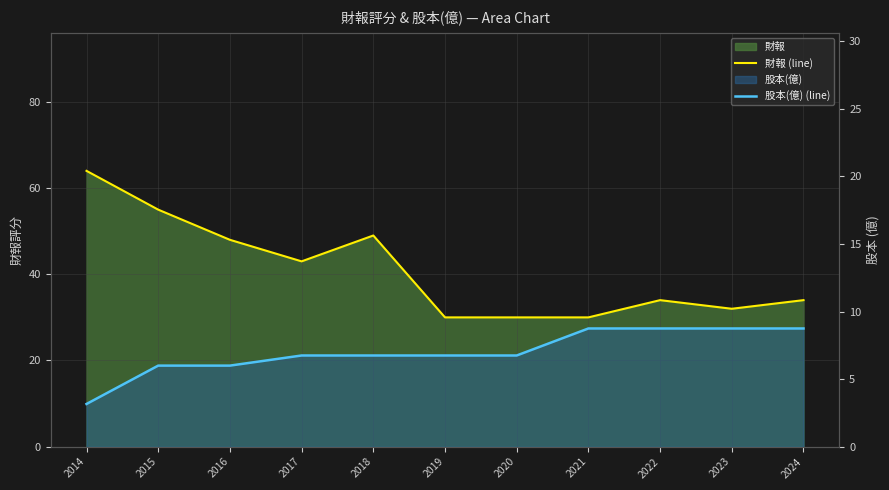

True or false: 財報 (line) and 股本(億) (line) intersect in this chart.

False